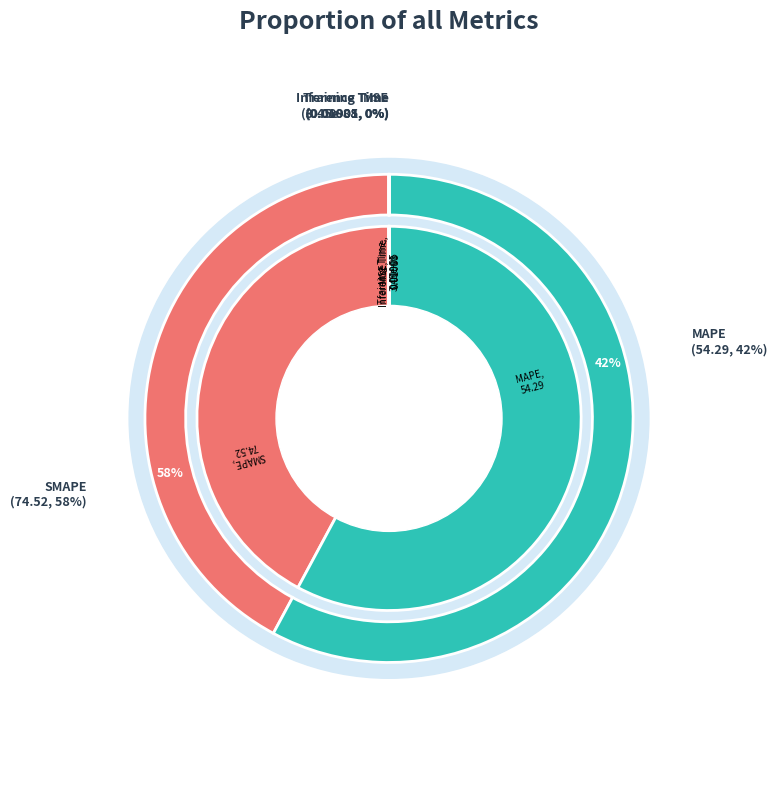

What is the largest slice in the pie chart?

SMAPE